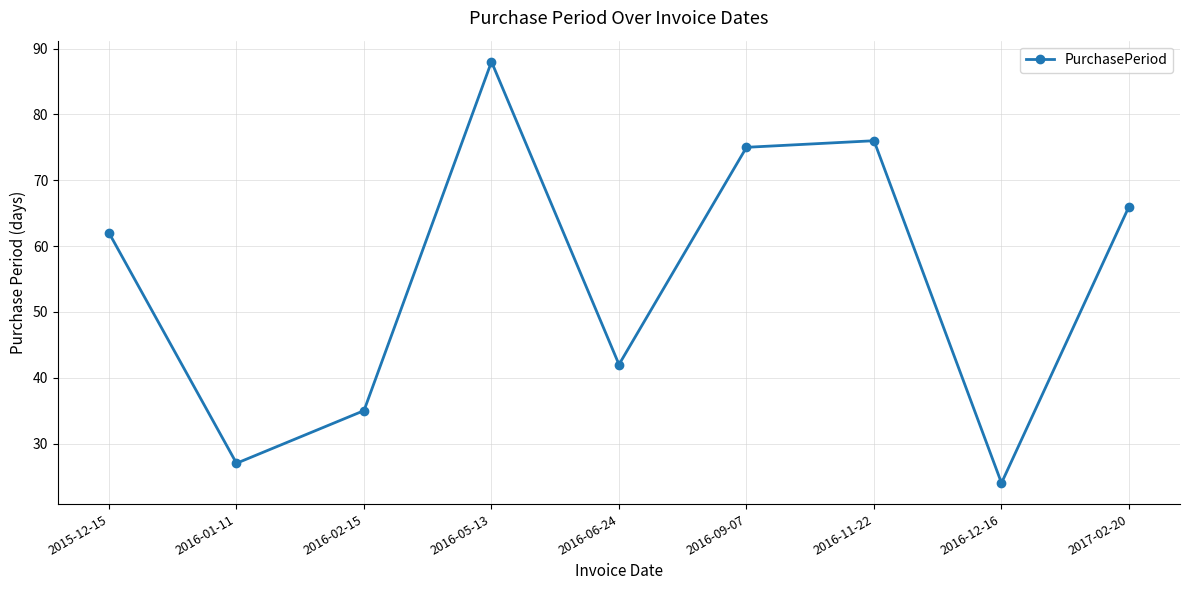

Which has a higher value, 2016-11-22 or 2016-12-16?

2016-11-22